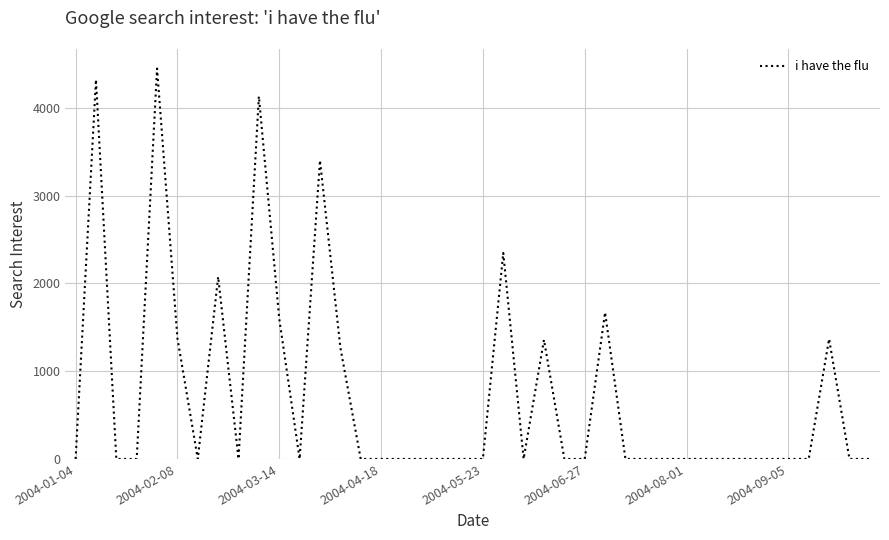

What is the maximum value shown in the chart?

4446.6